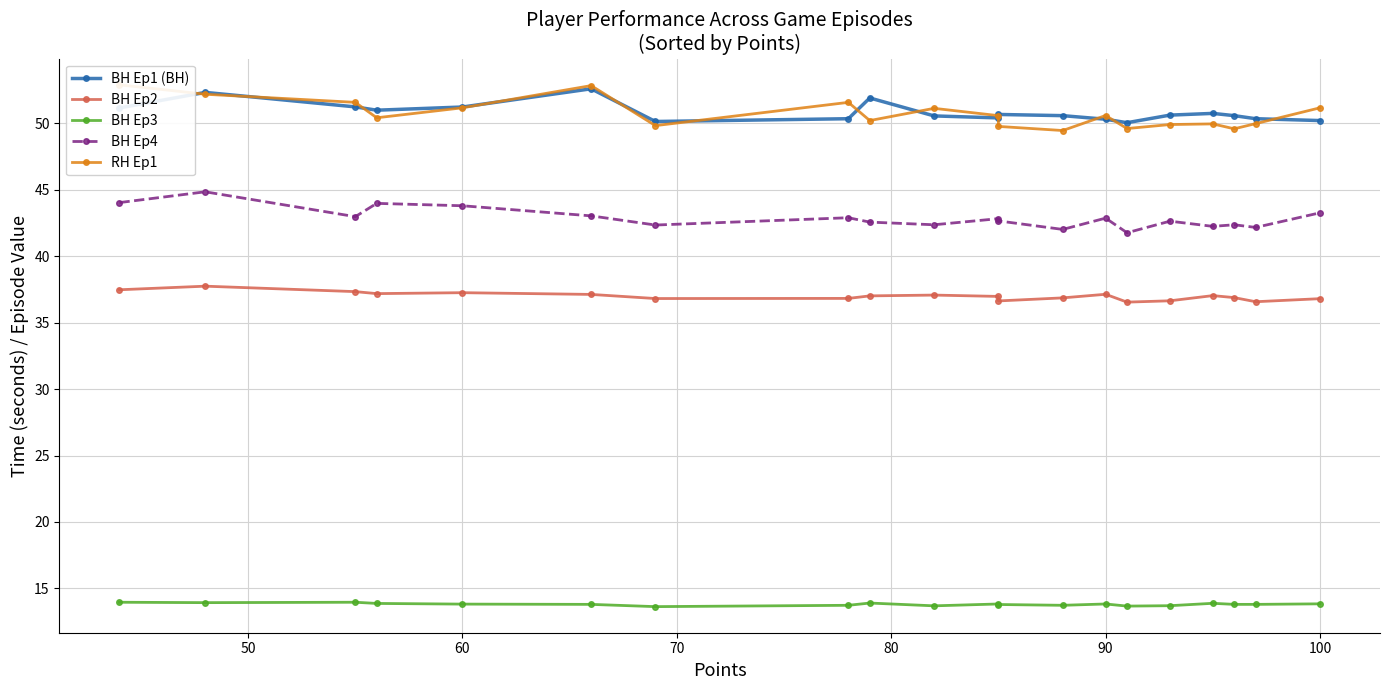

What are all the series names shown in the legend?

BH Ep1 (BH), BH Ep2, BH Ep3, BH Ep4, RH Ep1